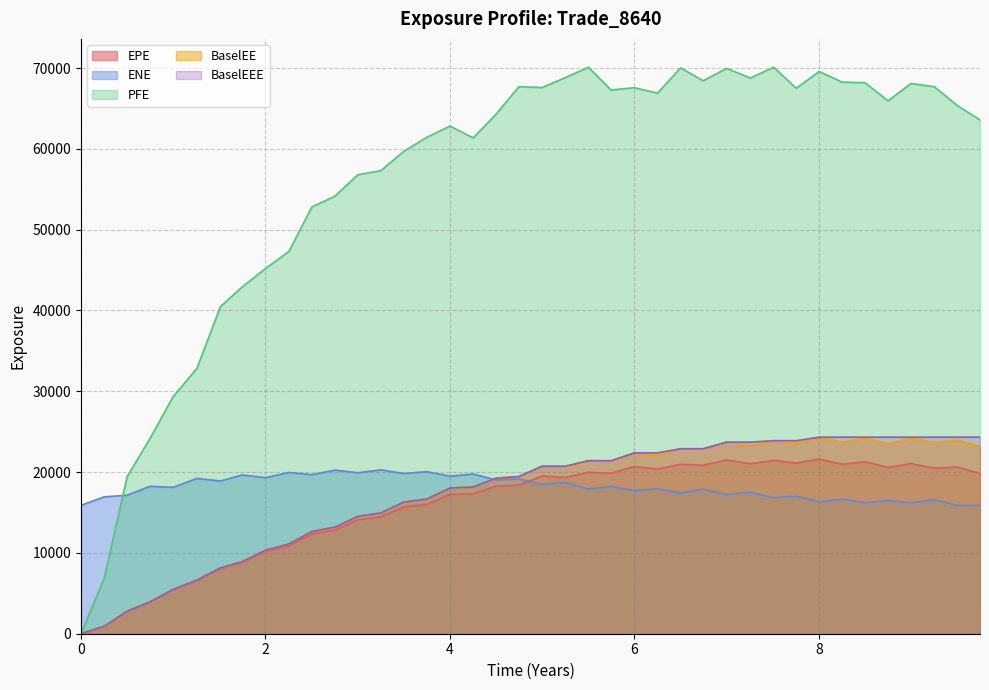

What is the maximum value shown in the chart?

70106.7